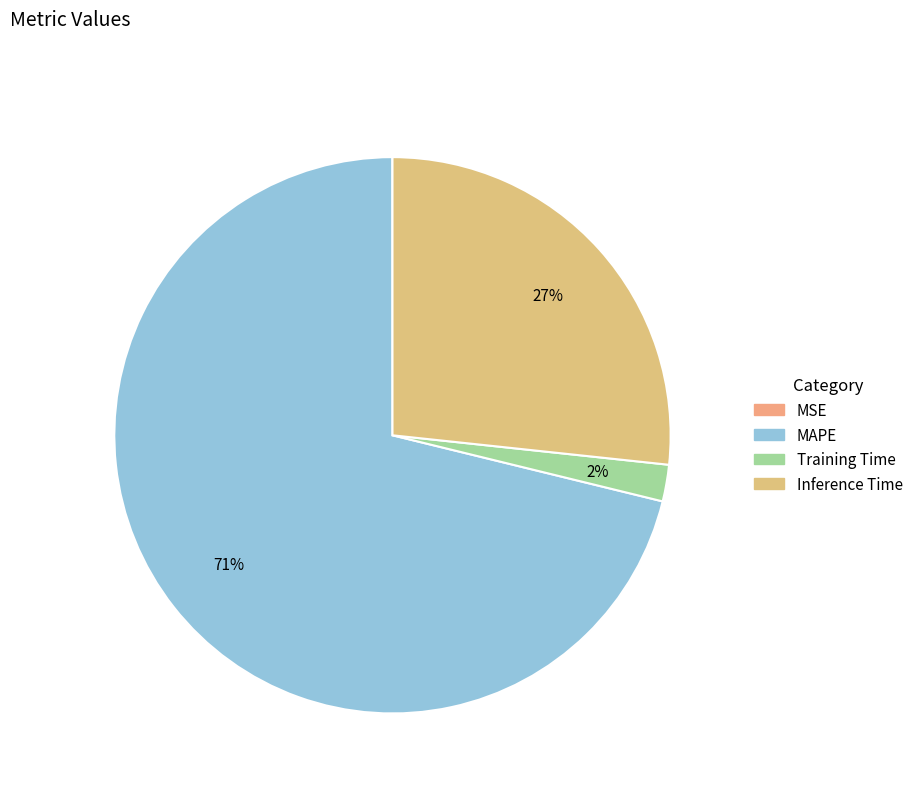

Is the sum of Inference Time and Training Time greater than half?

No